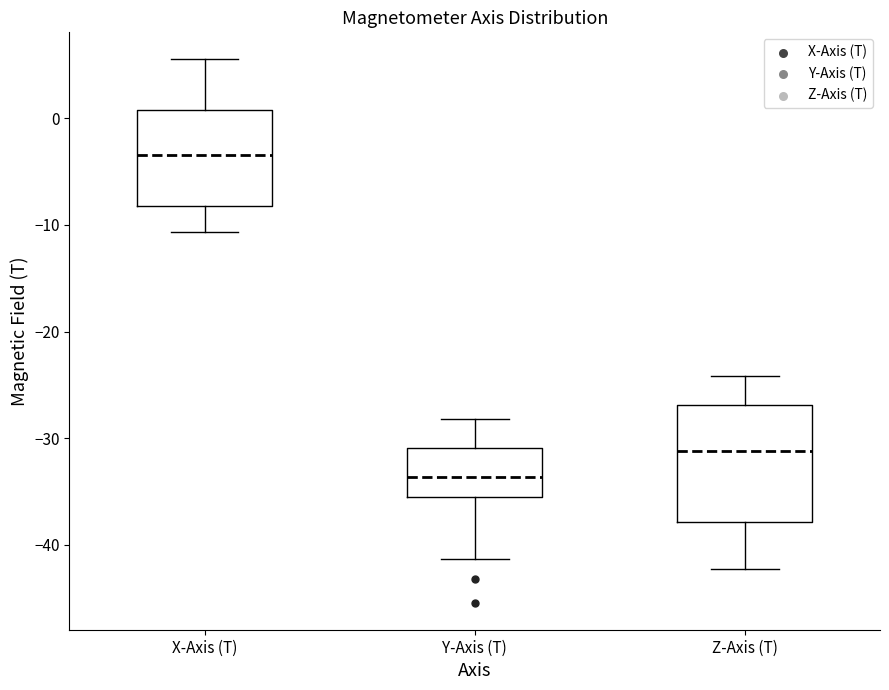

Reading left to right, transcribe this box plot: for each box, give where its median line is, the range the box spans, and where its two whiskers end, as read against the y-axis. The values are not printed on the chart, so give them approximately, as read against the axis.

X-Axis (T): median -3, box -8 to 1, whiskers -11 to 6
Y-Axis (T): median -34, box -35 to -31, whiskers -41 to -28
Z-Axis (T): median -31, box -38 to -27, whiskers -42 to -24